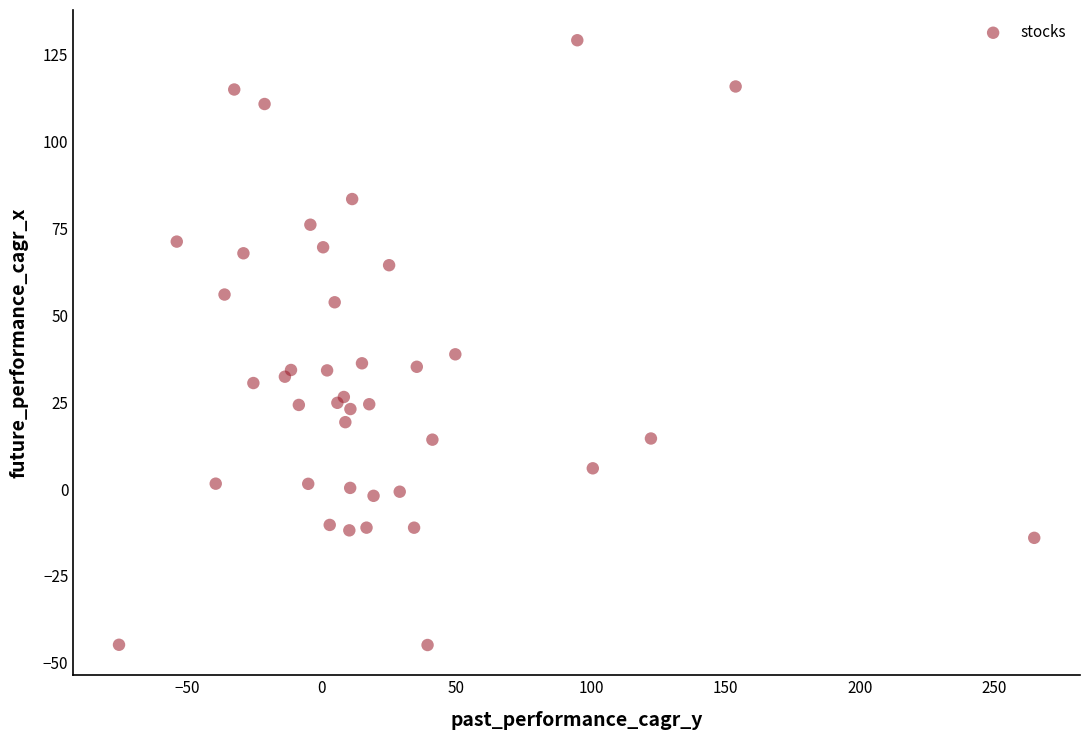

What Y value in the scatter plot is closest to 42?

38.7